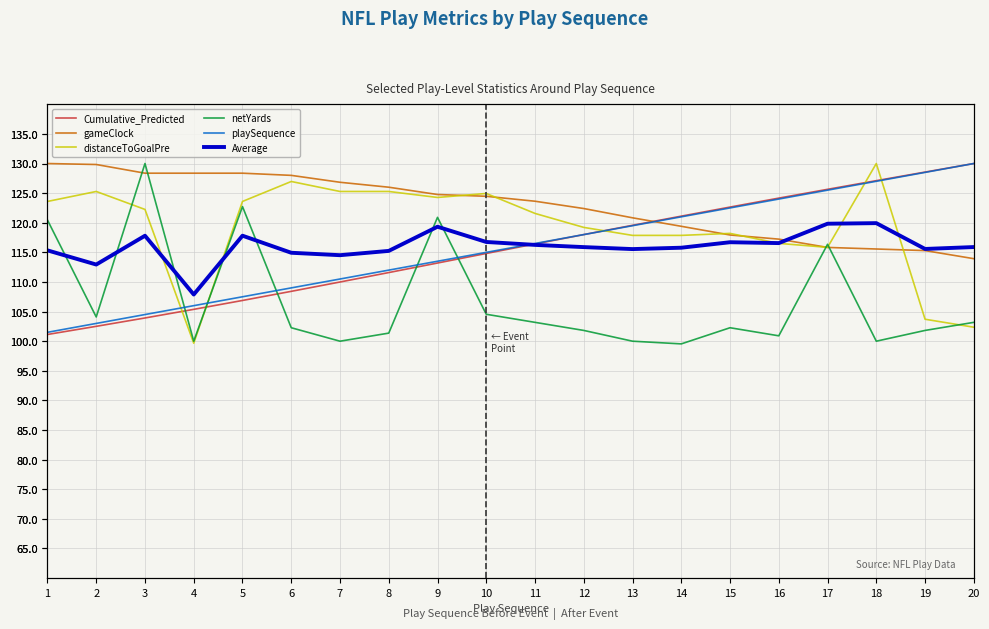

Is it true that Average equals 169.7 at 17?

False